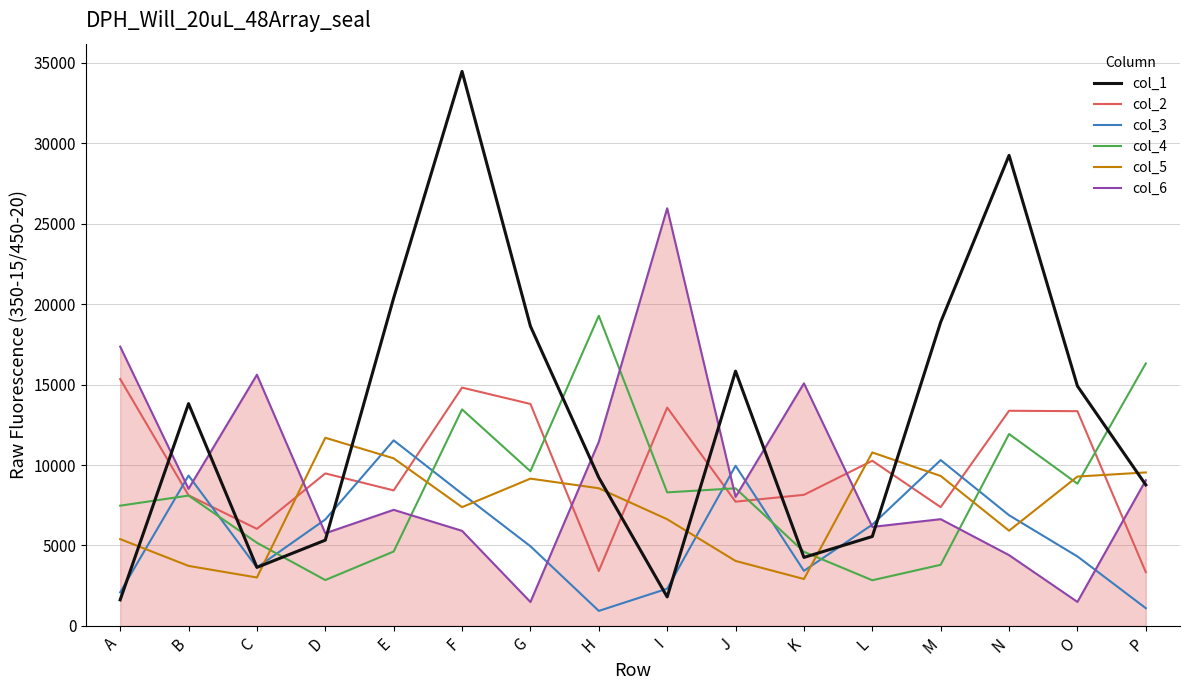

At how many categories does at least one series exceed 10428?

16